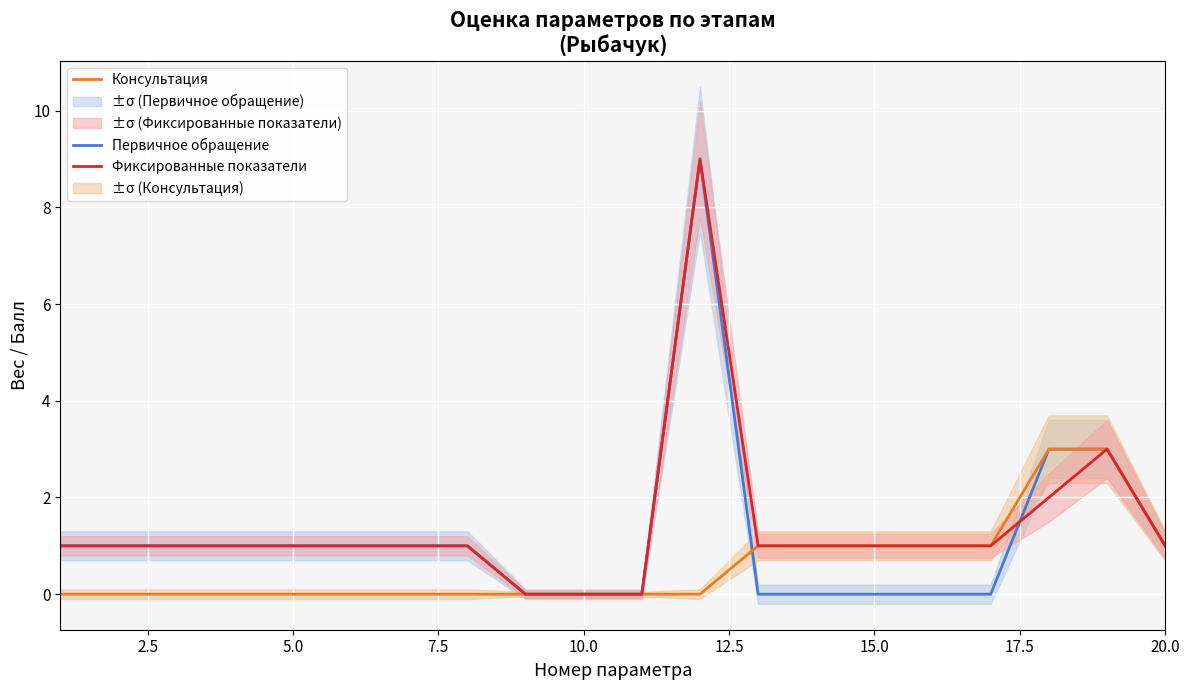

The value of Фиксированные показатели at 5.0 is 1. True or false?

True